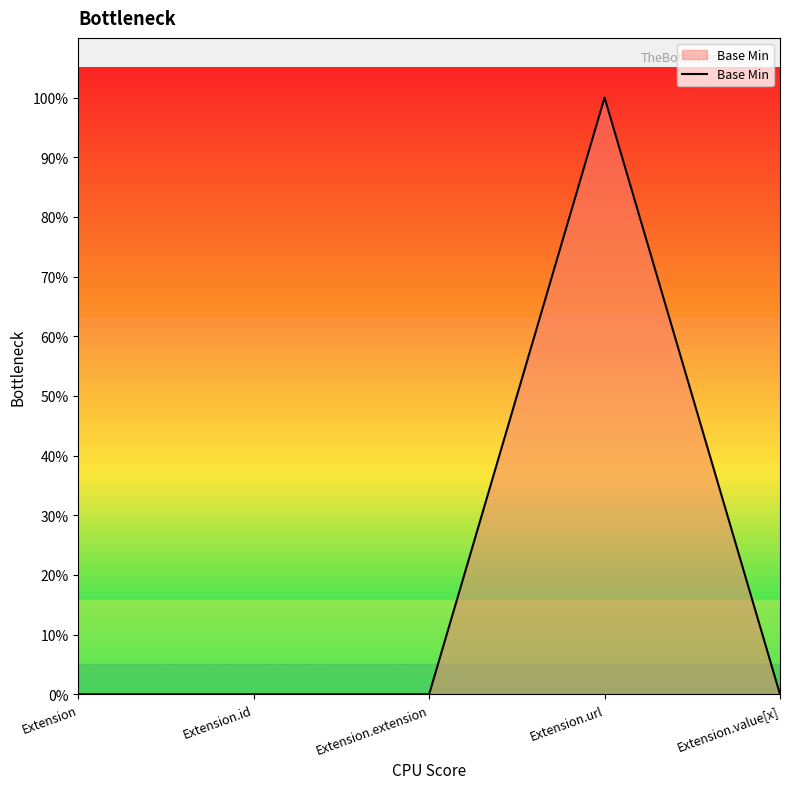

Is this an area chart (filled region under the line)?

Yes